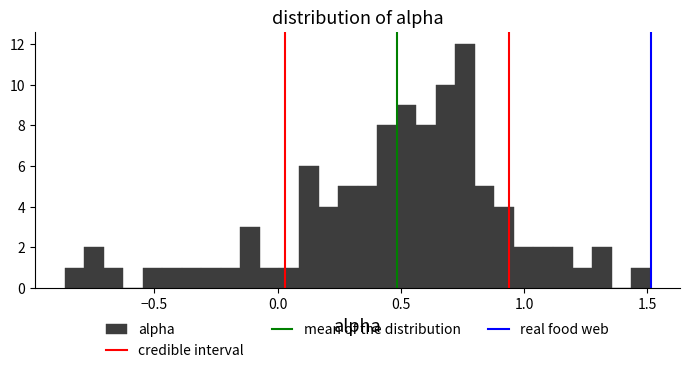

Around what value on the x-axis is the tallest bar? Give the approximate position of its centre, as read against the axis.

0.75